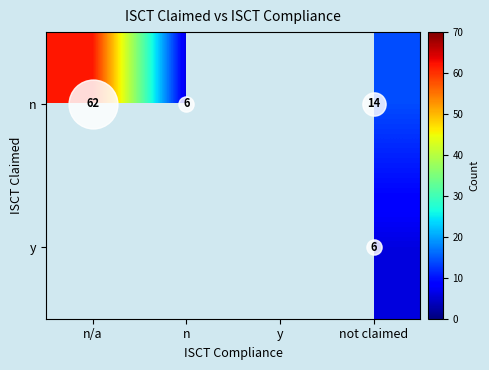

Which category has the lowest value across all series?

n